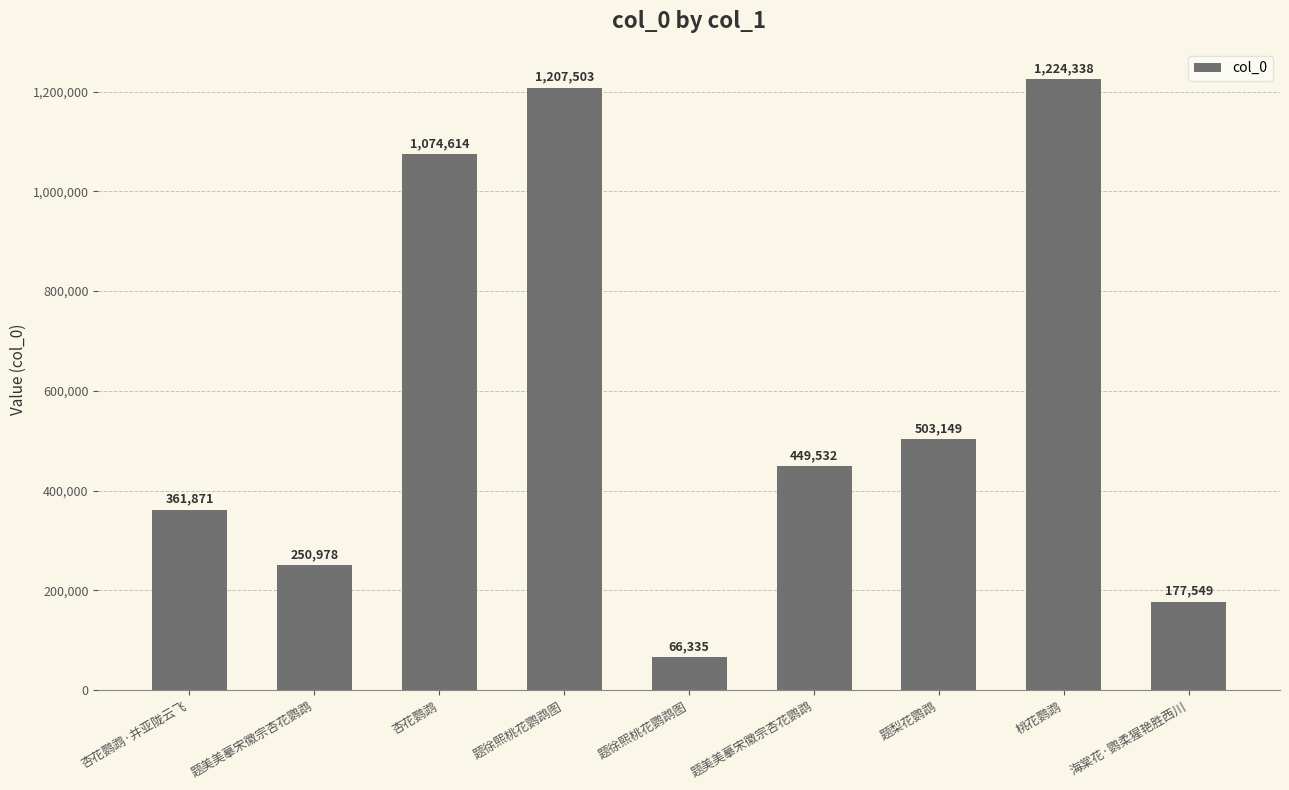

The chart shows a value of 1224338 at 桃花鹦鹉. True or false?

True